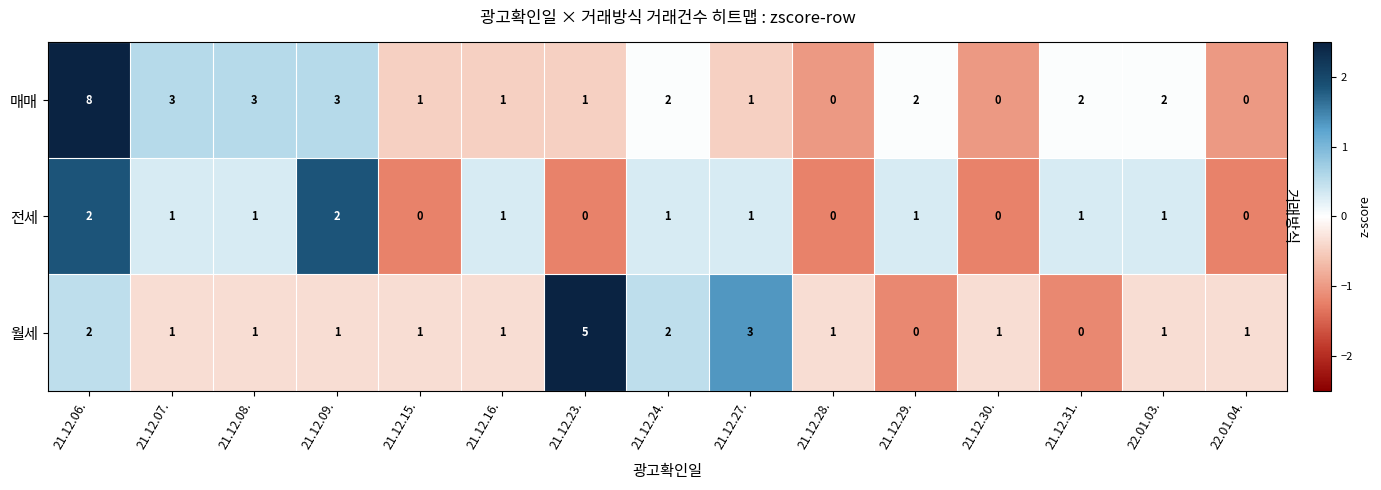

What is the greatest value displayed?

8